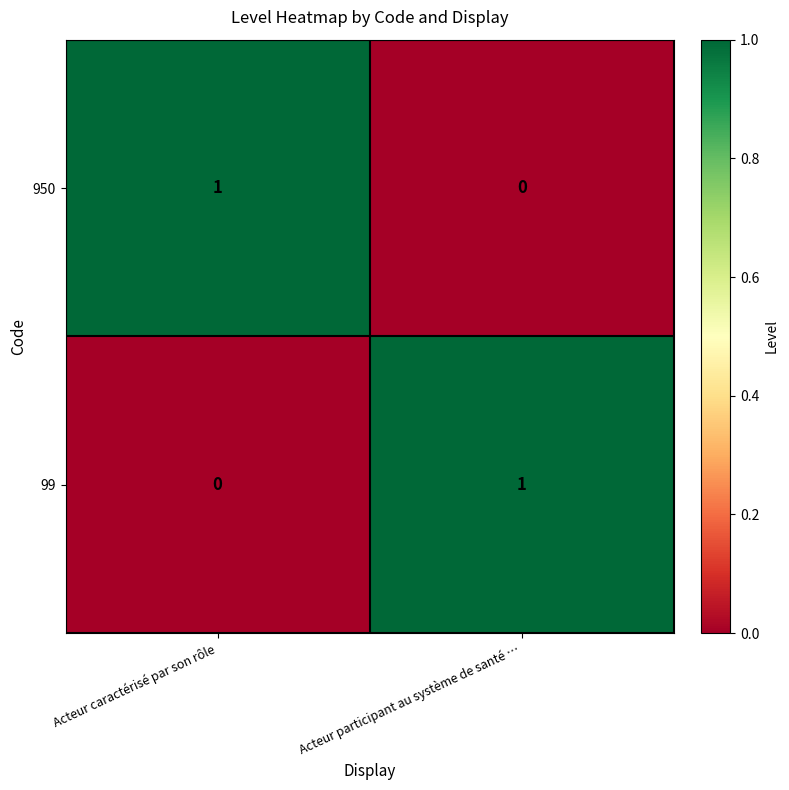

List the labels in order of 99 value, largest first.

Acteur participant au système de santé …, Acteur caractérisé par son rôle